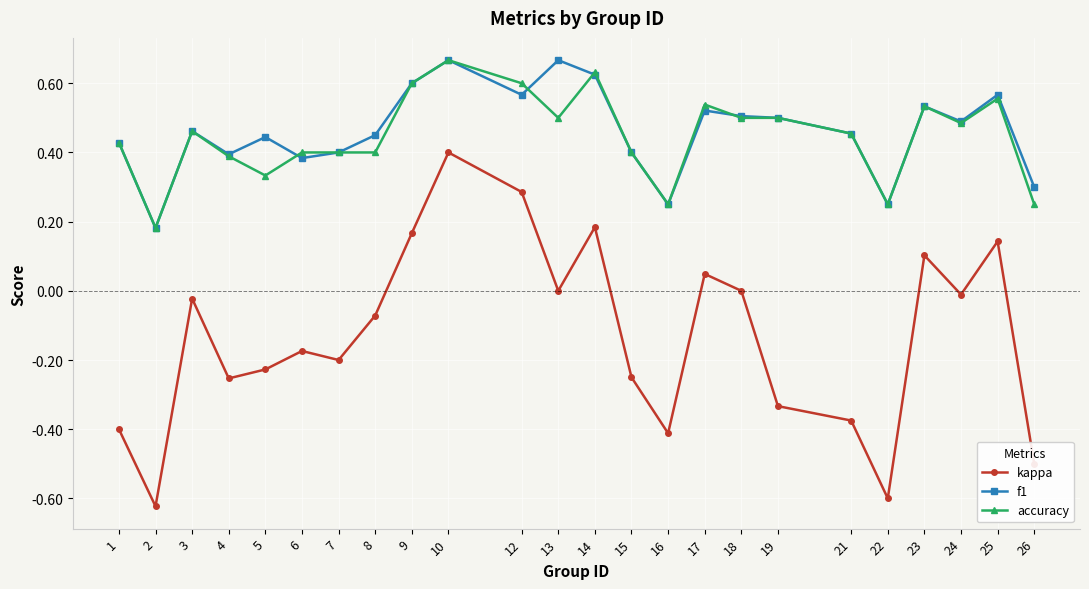

At which category does f1 reach its first local valley?

2